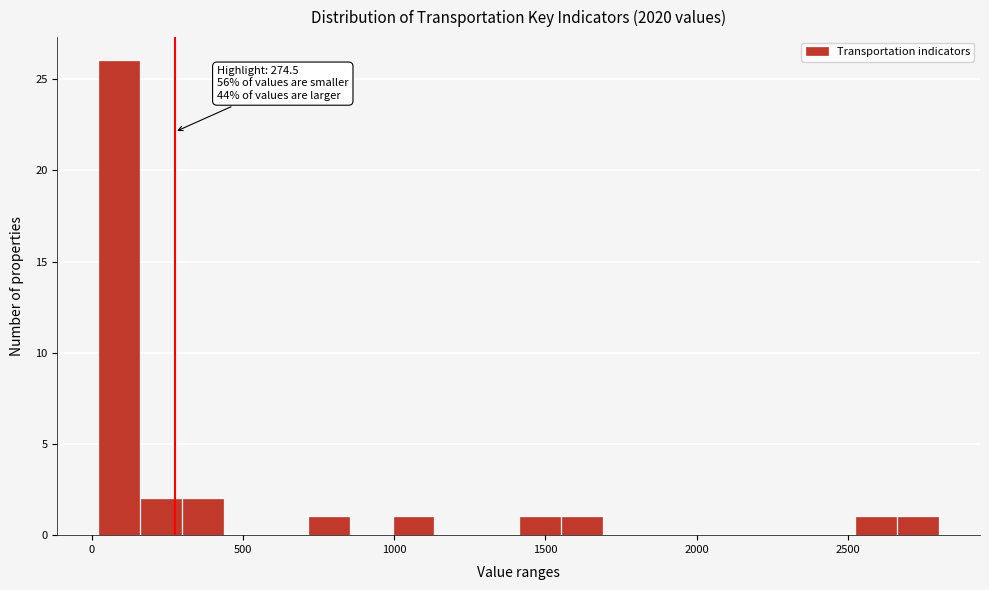

Around what value on the x-axis is the tallest bar? Give the approximate position of its centre, as read against the axis.

100